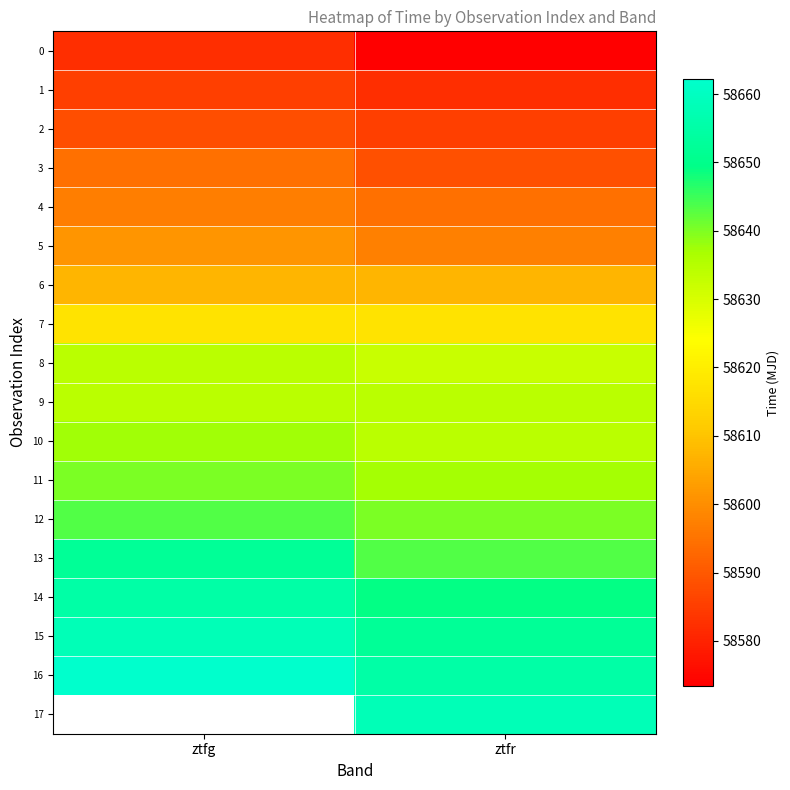

What is the greatest value displayed?

58662.2